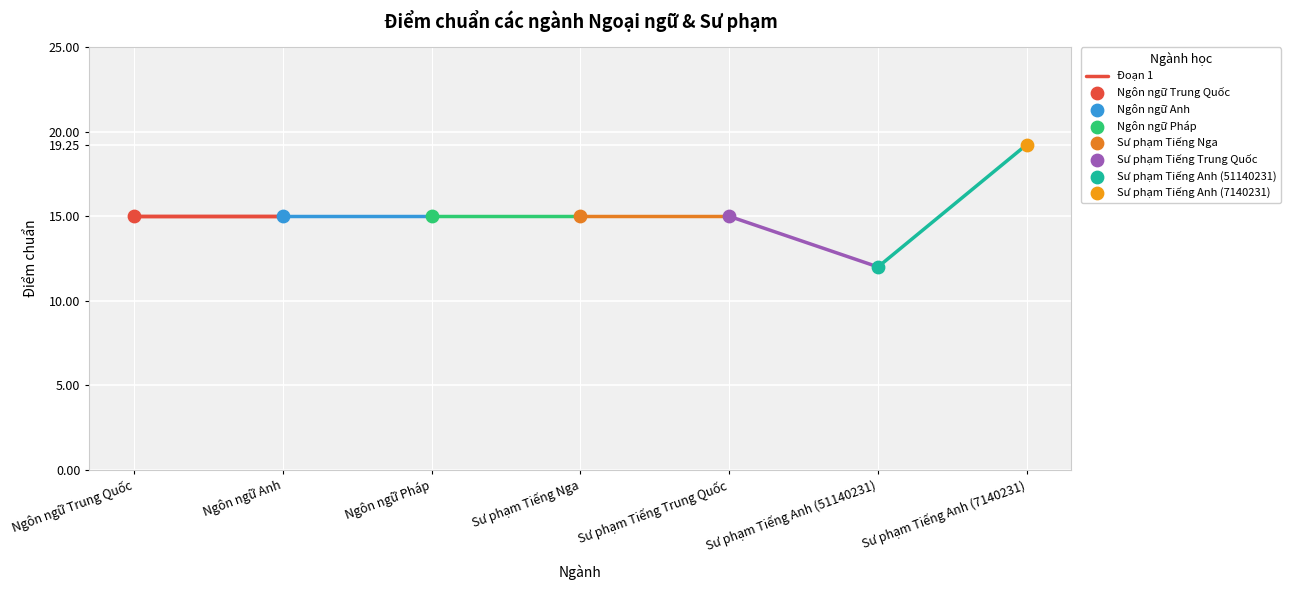

Approximately how many times larger is the value at Ngôn ngữ Trung Quốc compared to Sư phạm Tiếng Anh (7140231)?

0.8